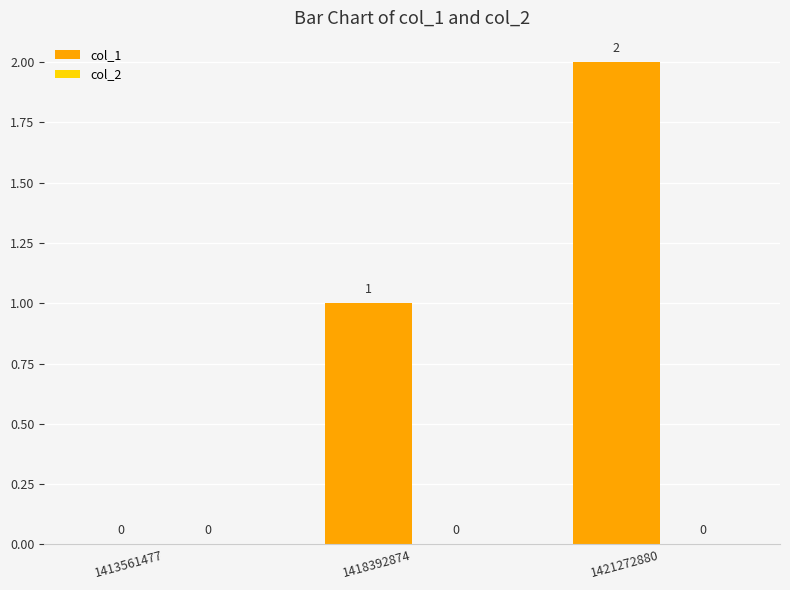

Does the chart contain stacked bars?

No